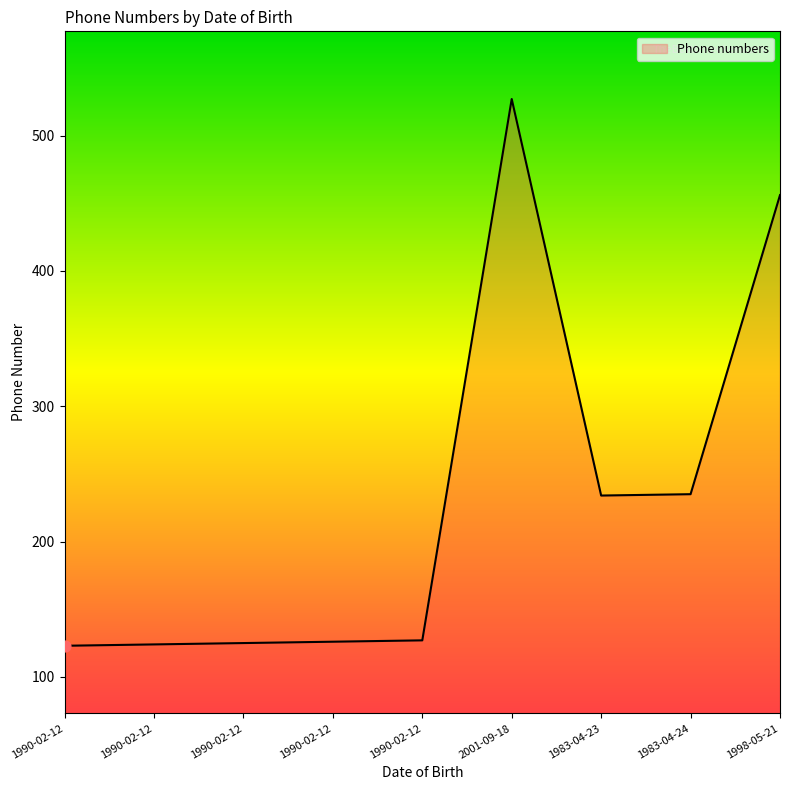

What is the change in value from 1990-02-12 to 1983-04-24?

+108